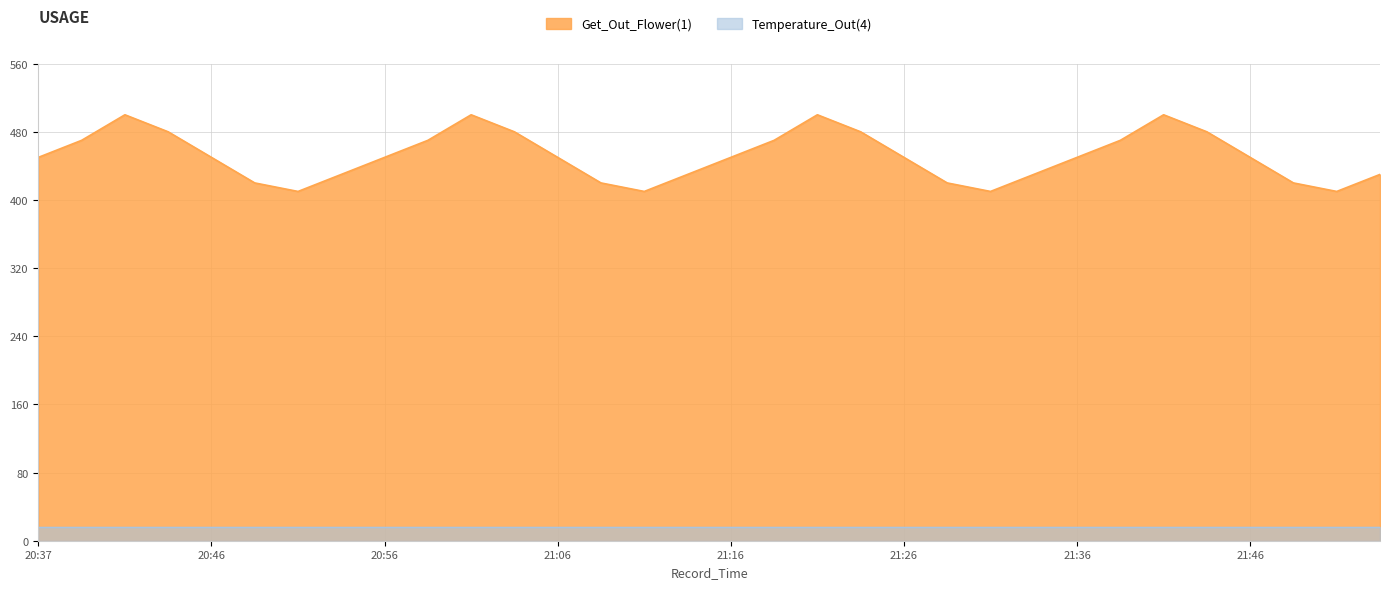

Which has a higher value, 21:14 or 21:44?

21:44